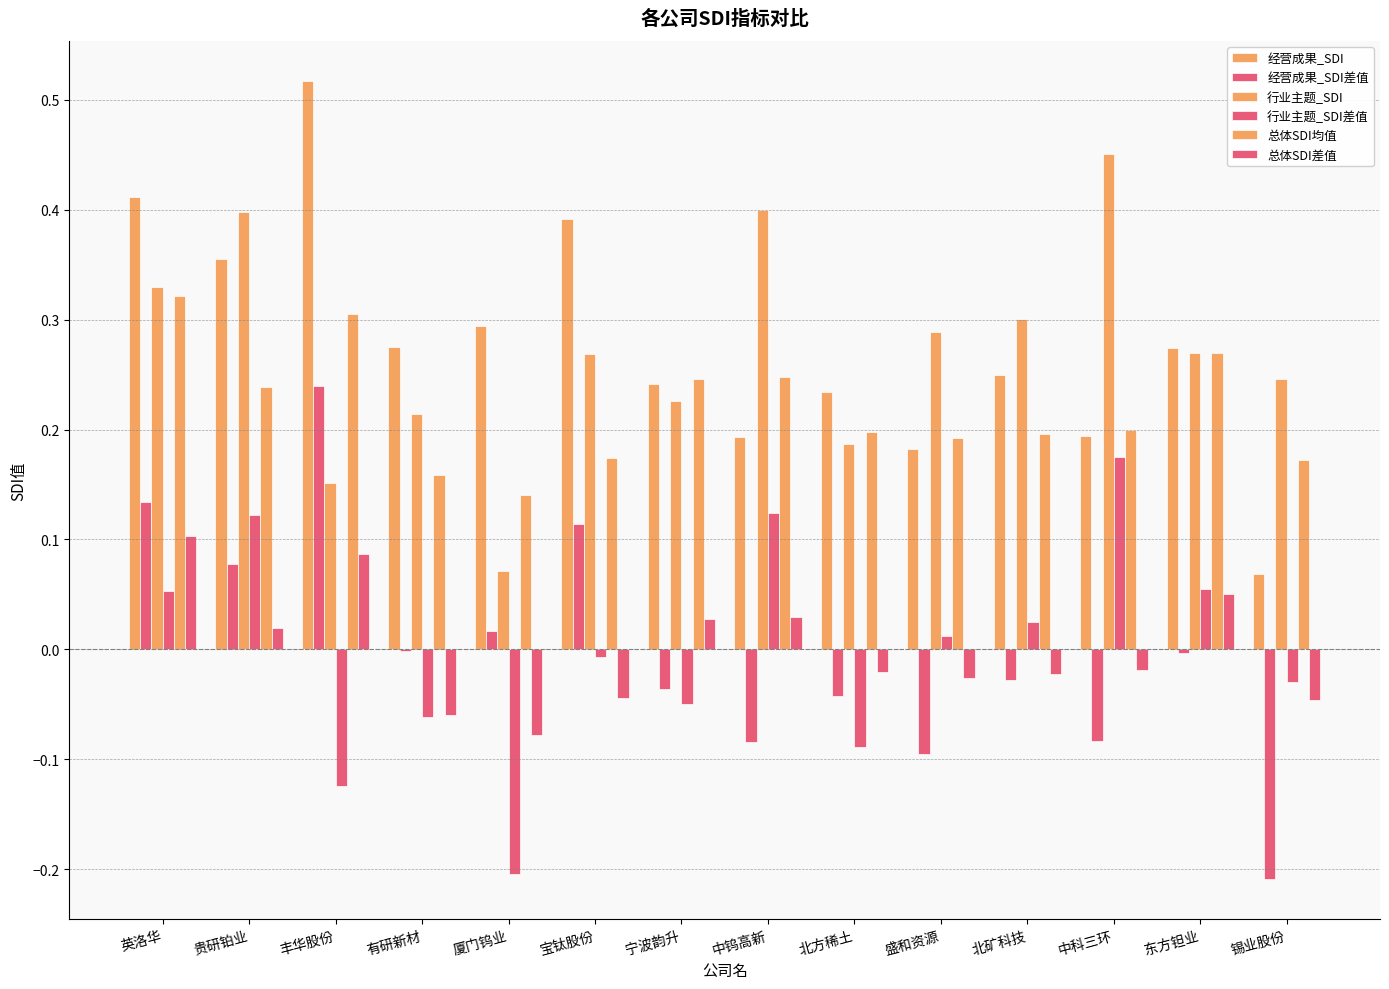

The 总体SDI均值 series shows 0.5 at 英洛华. True or false?

False